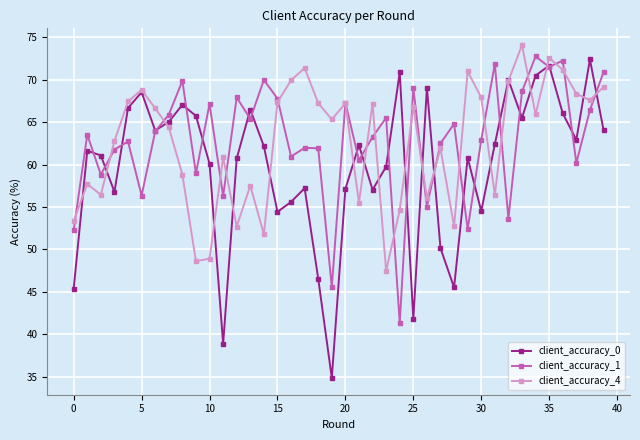

True or false: client_accuracy_0 and client_accuracy_4 intersect in this chart.

True